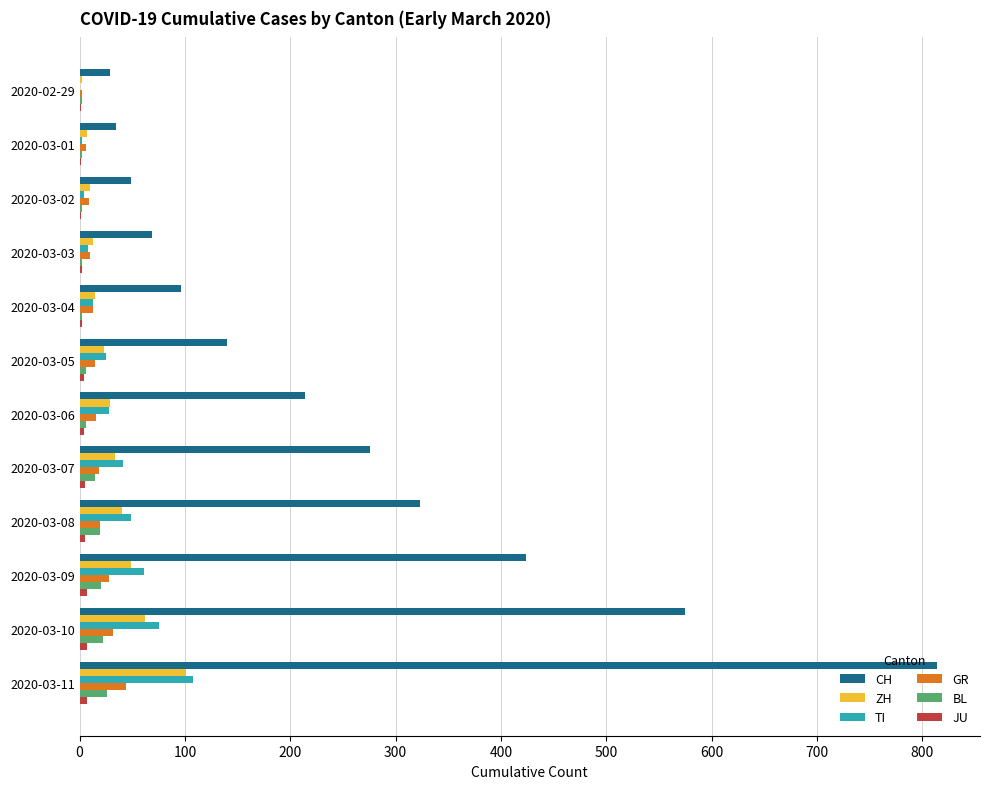

Between 2020-02-29 and 2020-03-07, which series saw the biggest shift?

CH